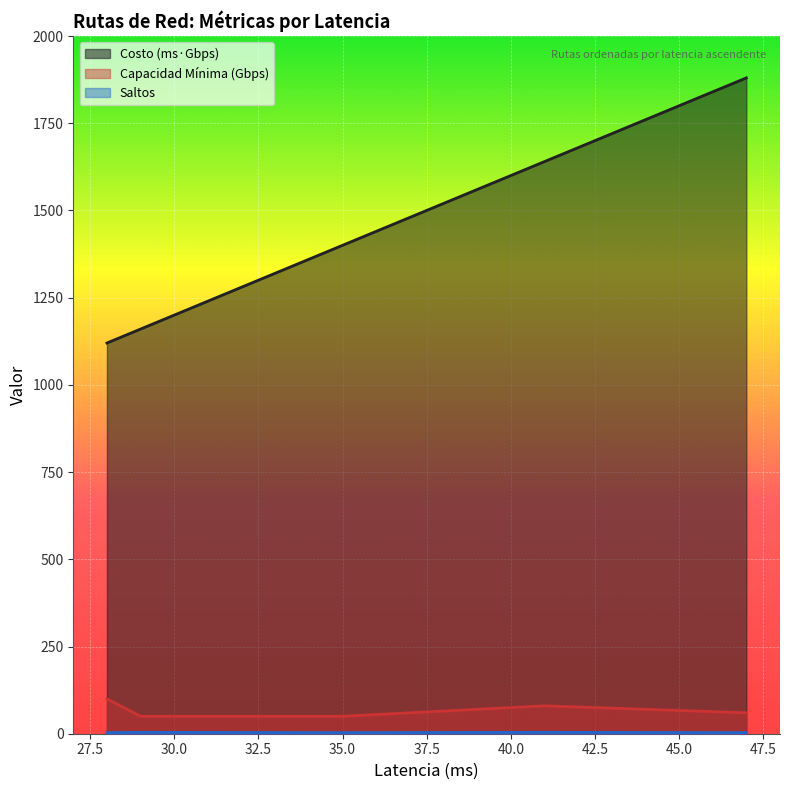

Which series has the widest spread of values?

Costo (ms·Gbps)